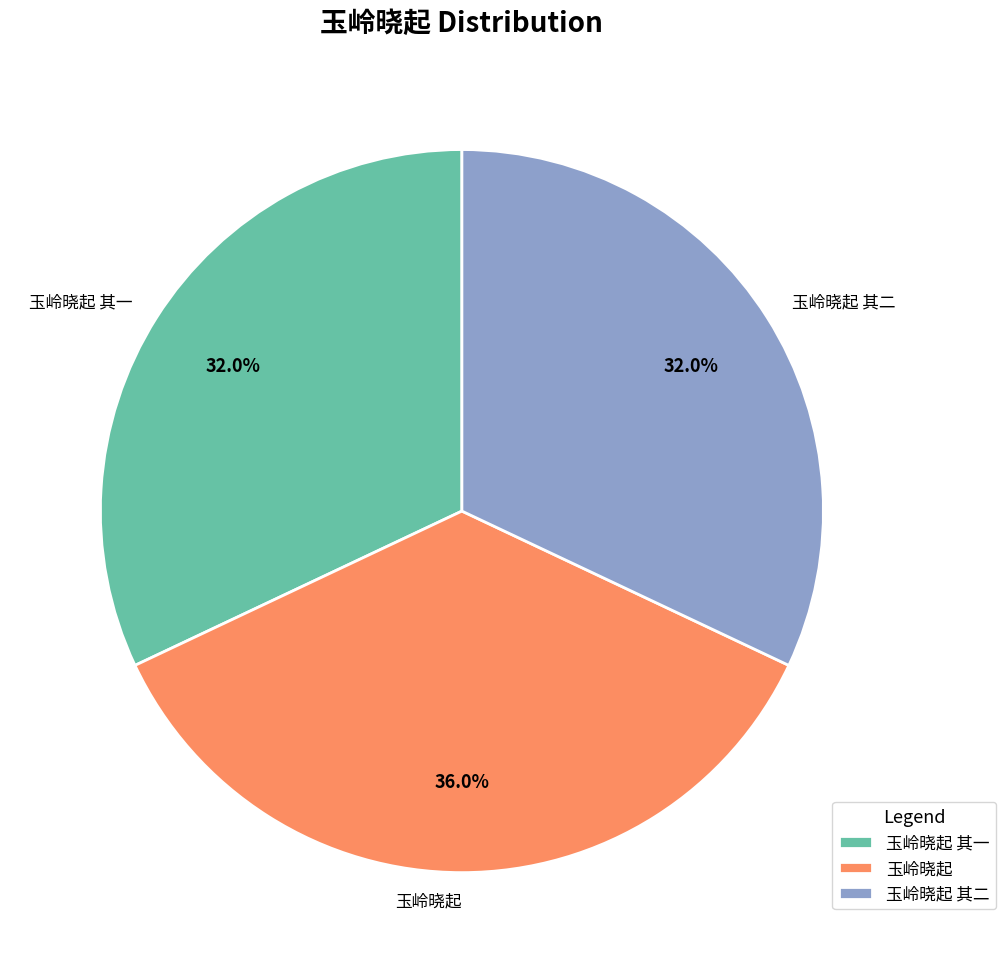

To the nearest percent, what is the combined percentage of 玉岭晓起 其一 and 玉岭晓起 其二?

64%